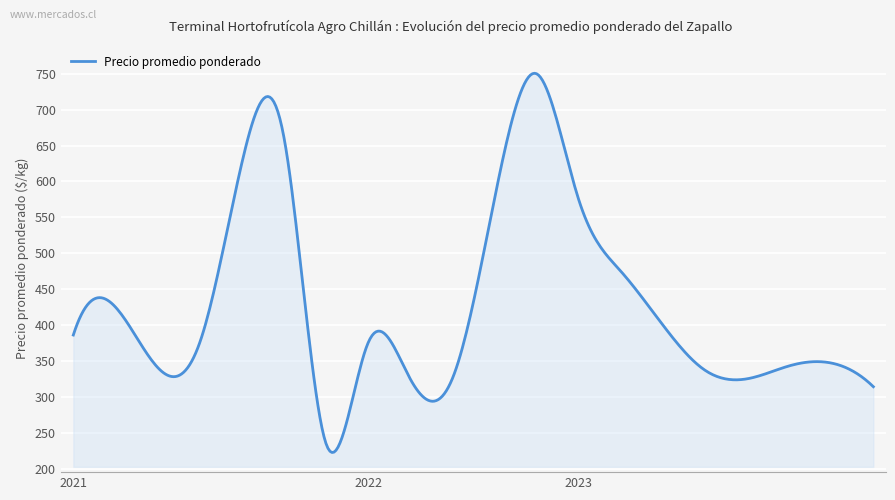

What is the greatest value displayed?

750.6